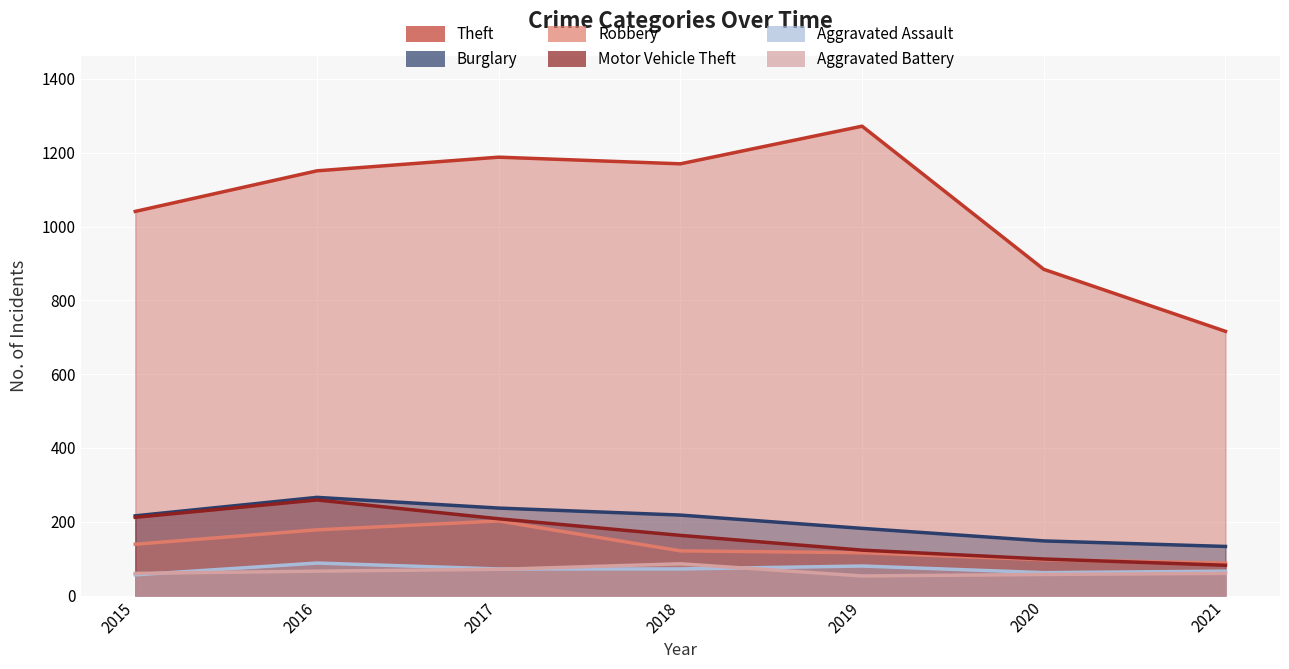

At 2019, list the series in order from largest to smallest.

Theft, Burglary, Motor Vehicle Theft, Robbery, Aggravated Assault, Aggravated Battery